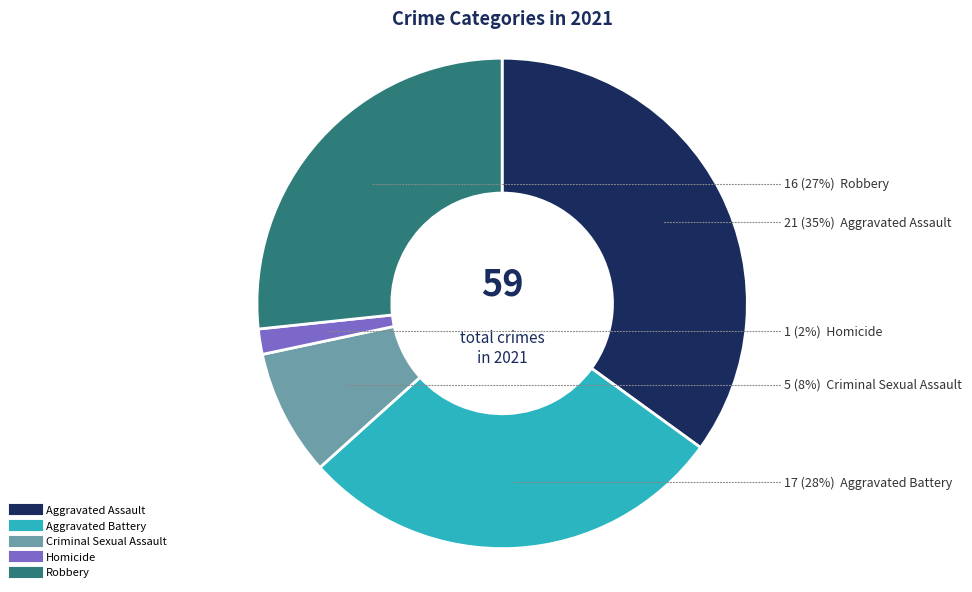

Combined, do Homicide and Criminal Sexual Assault account for over 50%?

No